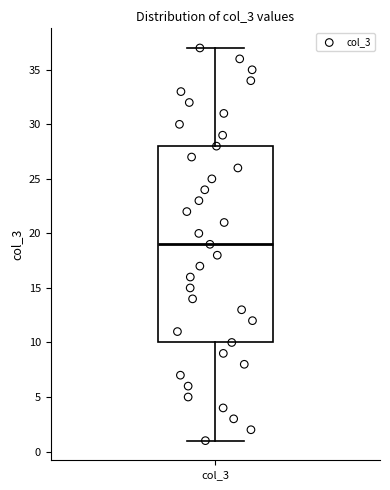

Where does the median line of the box for col_3 sit on the y-axis? The values are not printed on the chart, so give them approximately, as read against the axis.

19